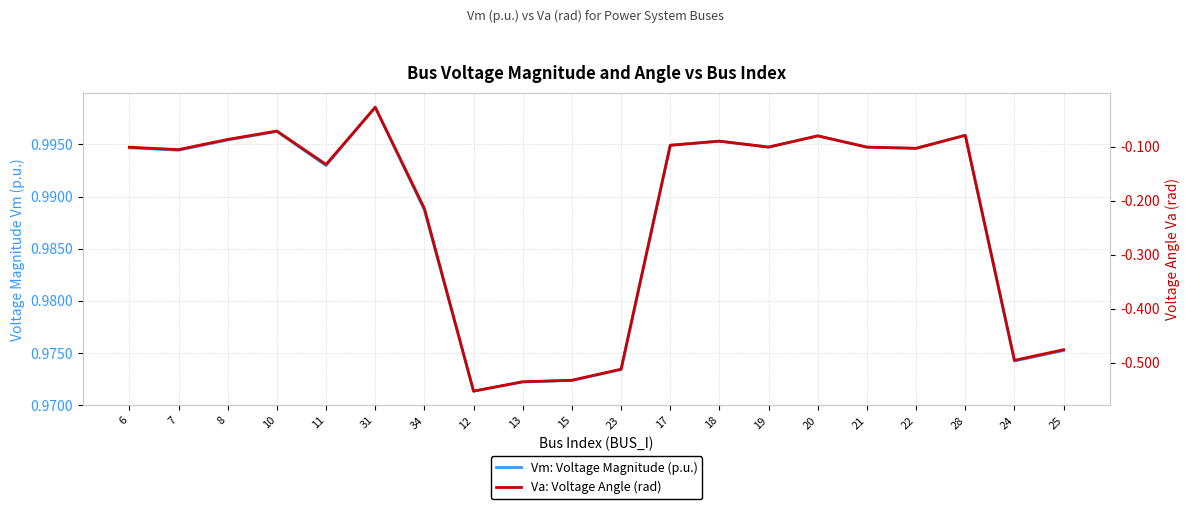

What value does the Vm: Voltage Magnitude (p.u.) series have at 25?

1.0